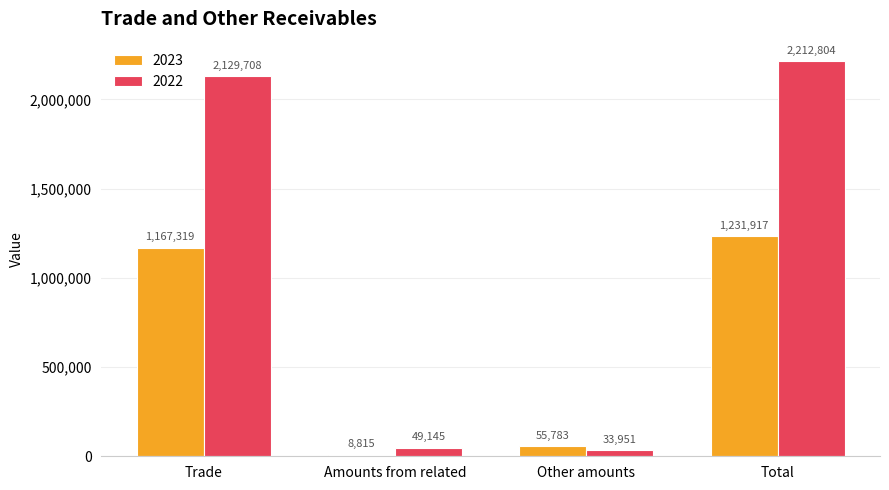

What is the smallest value displayed?

8815